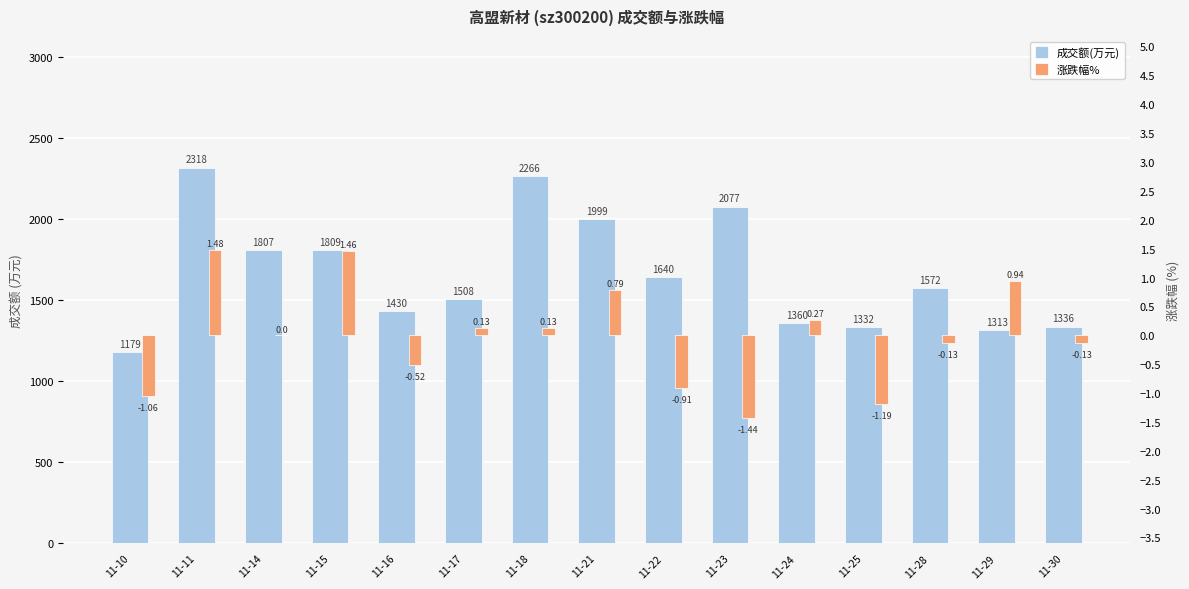

Between 11-23 and 11-22, which is larger?

11-23